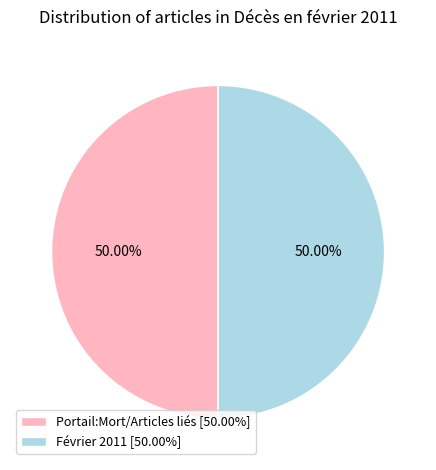

How many segments does this pie chart have?

2